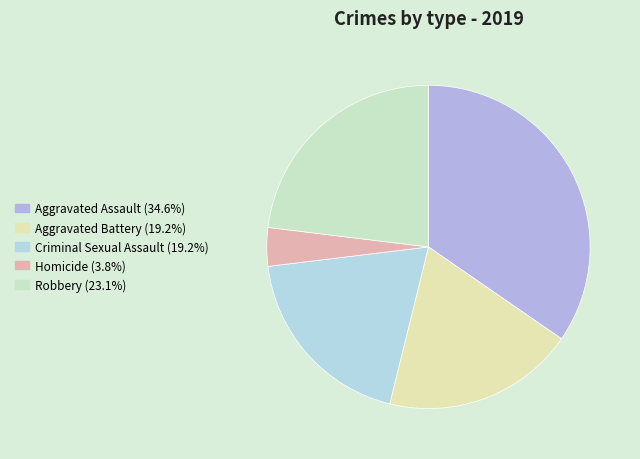

How many segments does this pie chart have?

5